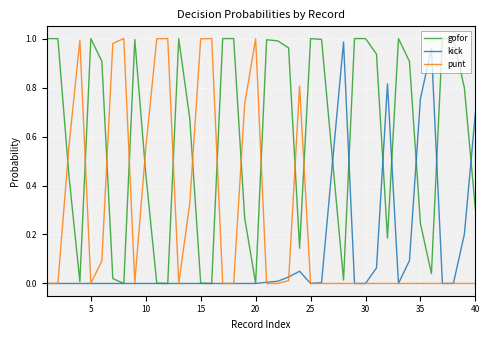

After their last crossing, which series has the higher values: gofor or punt?

gofor